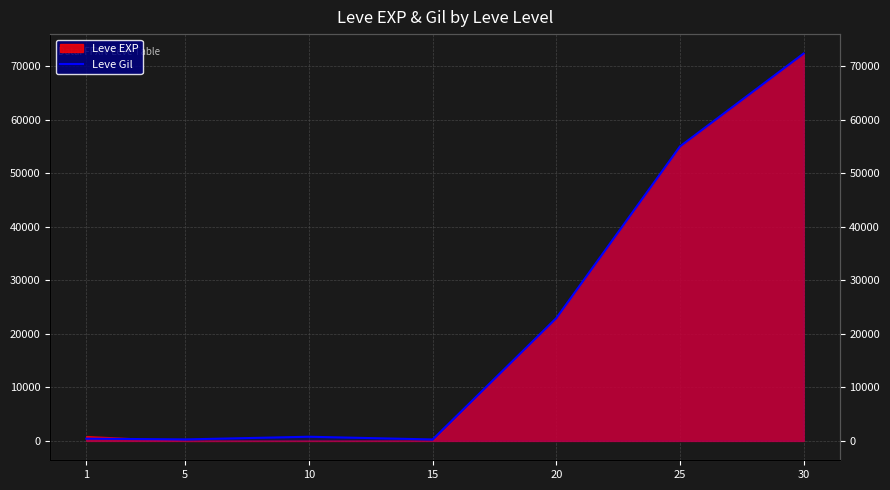

At which label does the data first exceed 780?

20